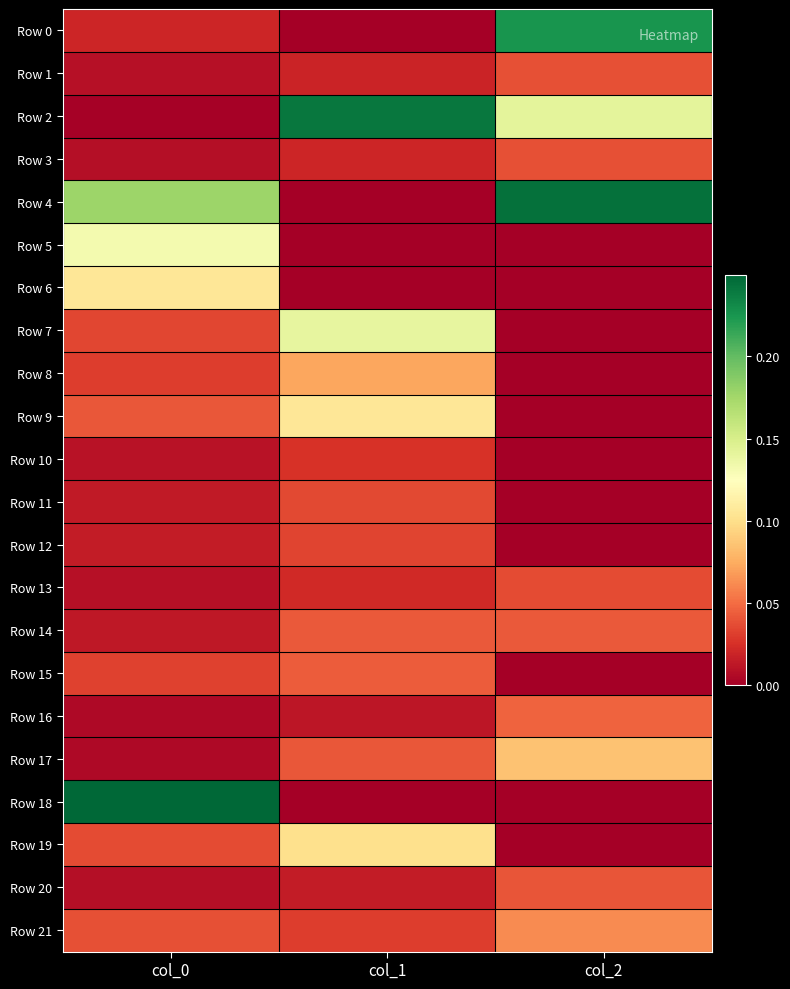

Which series has the largest total across all categories?

Row 4